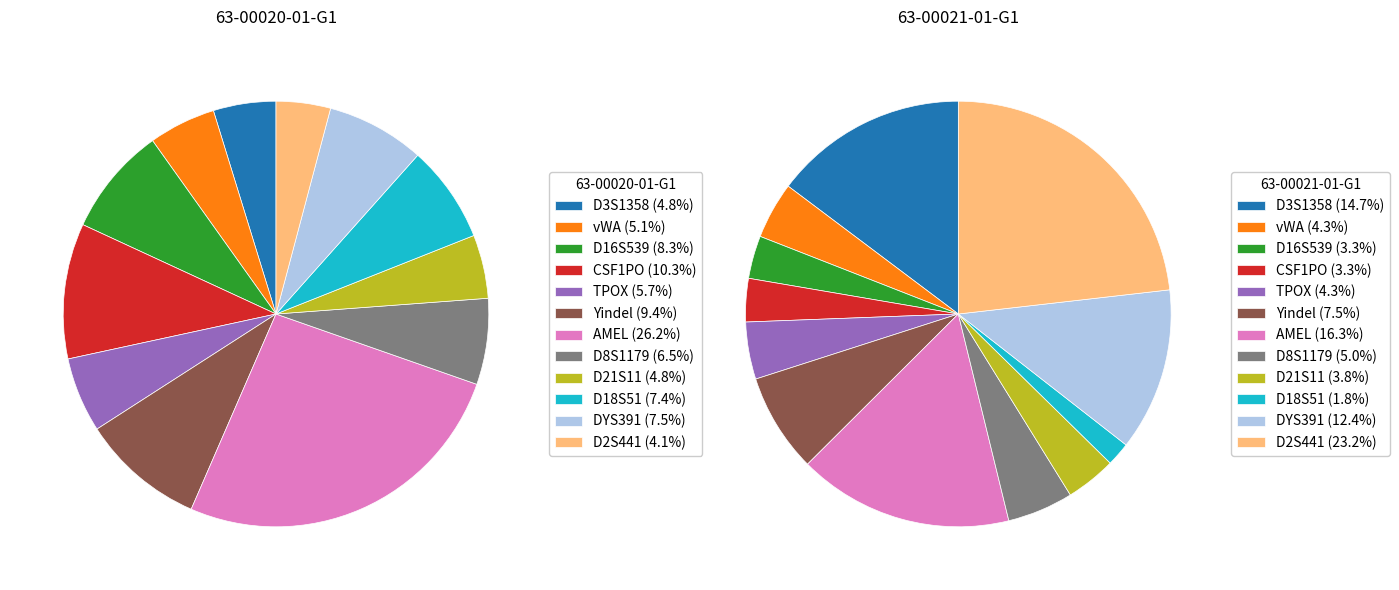

Is there any slice that represents more than half of the pie?

No